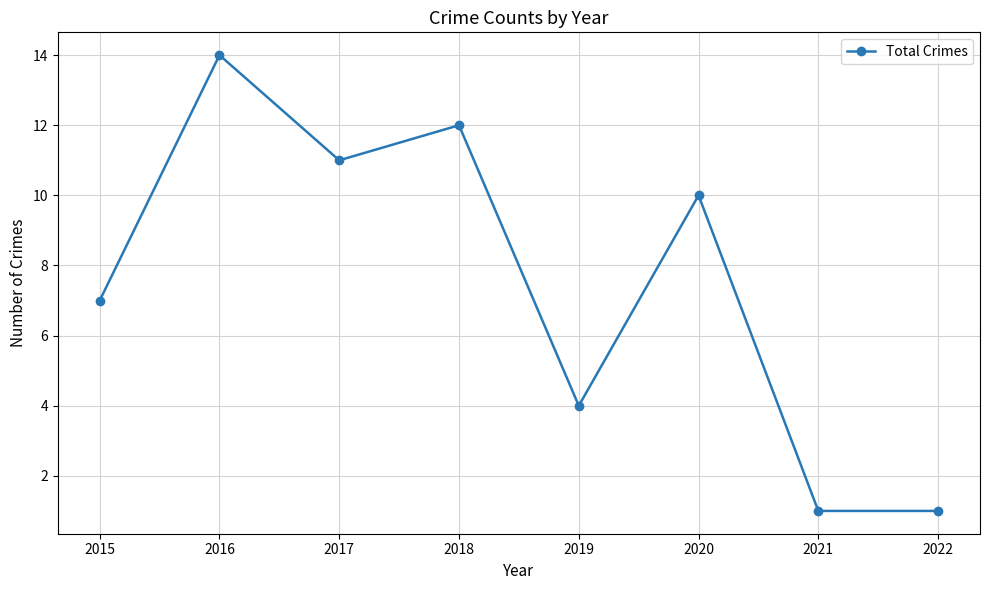

How many lines are shown in the chart?

1